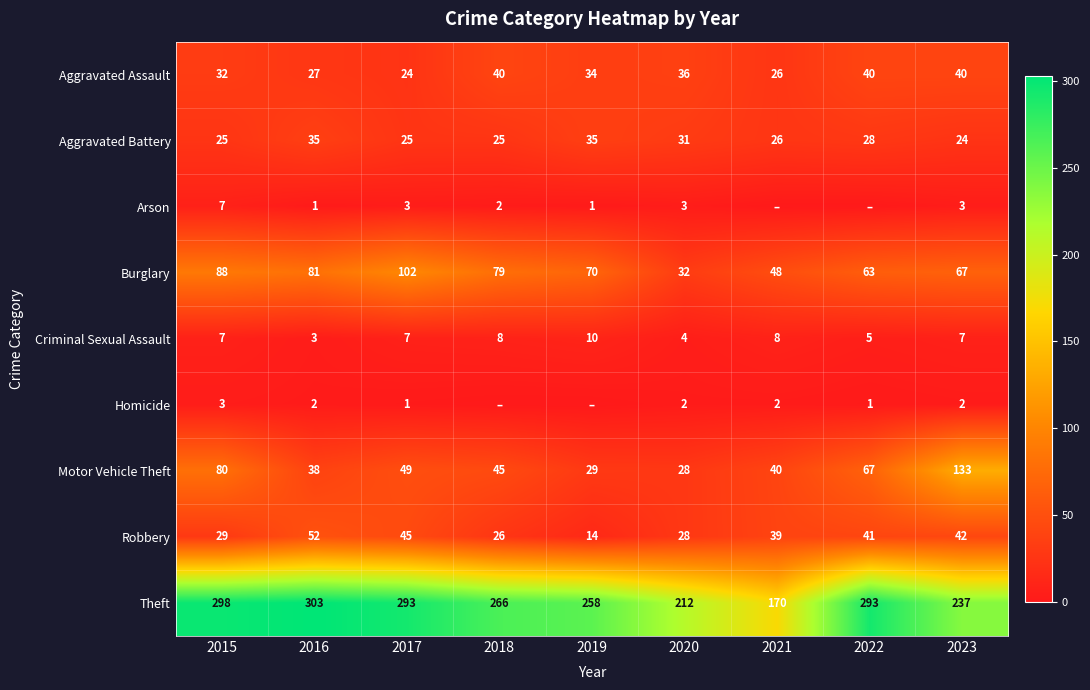

What is the maximum value for Aggravated Battery?

35